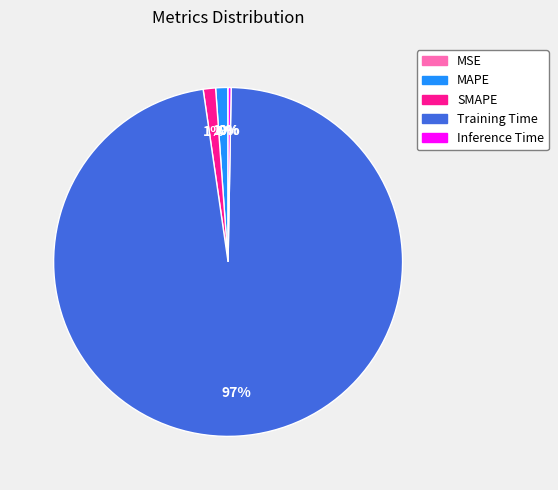

Combined, do MAPE and SMAPE account for over 50%?

No